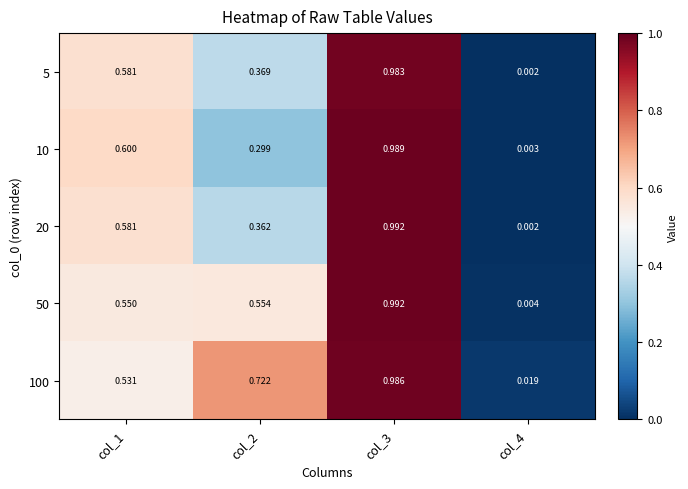

Is the value of 10 at col_3 greater than the value of 5 at col_2?

Yes